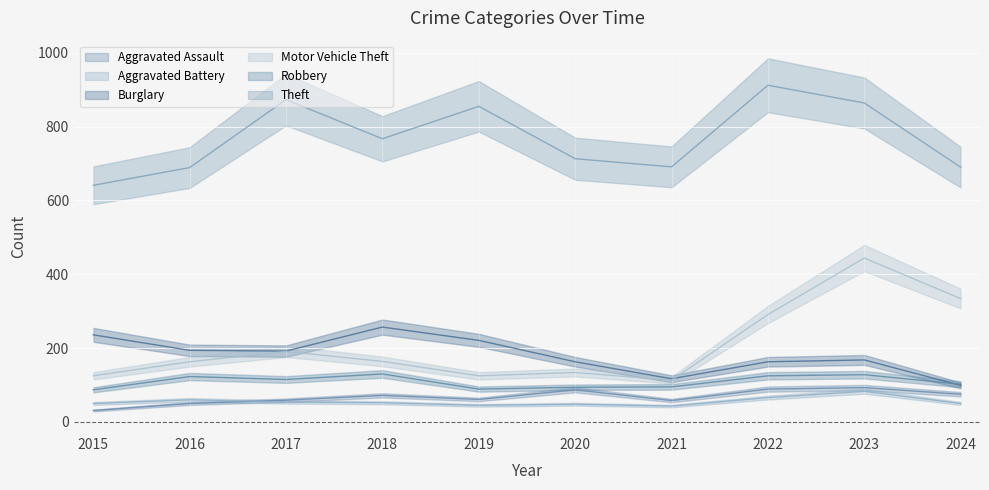

At how many categories does at least one series exceed 247?

10